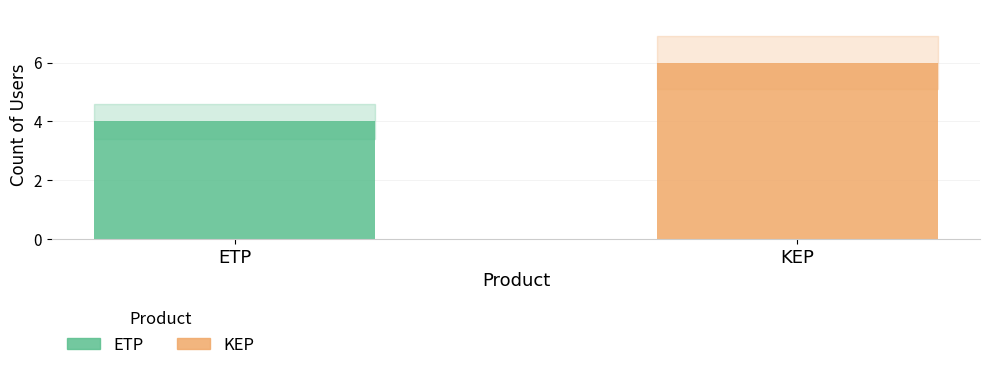

Read the value at ETP.

4